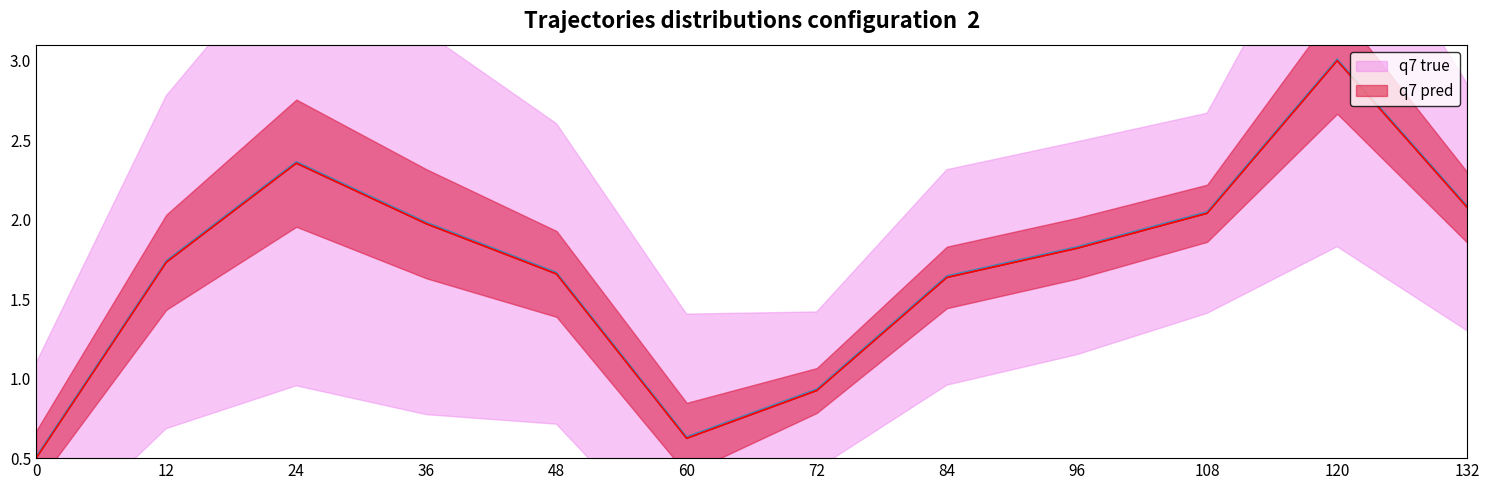

Where is the first local minimum for q7 true?

60